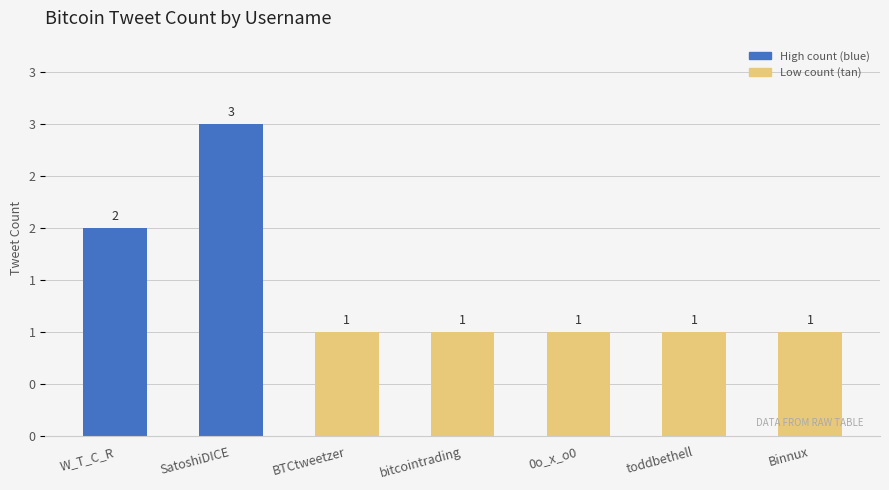

What is the value of the 4th bar from the left?

1